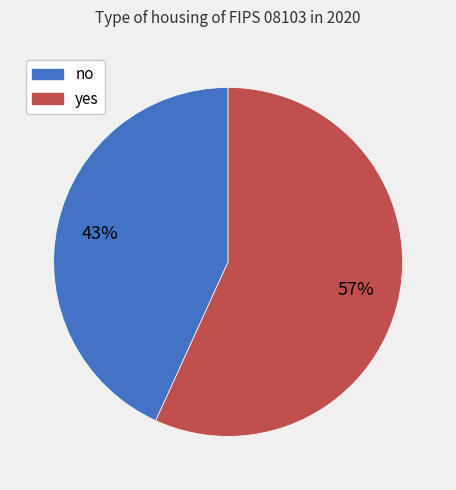

Does yes account for over 50% of the chart?

Yes